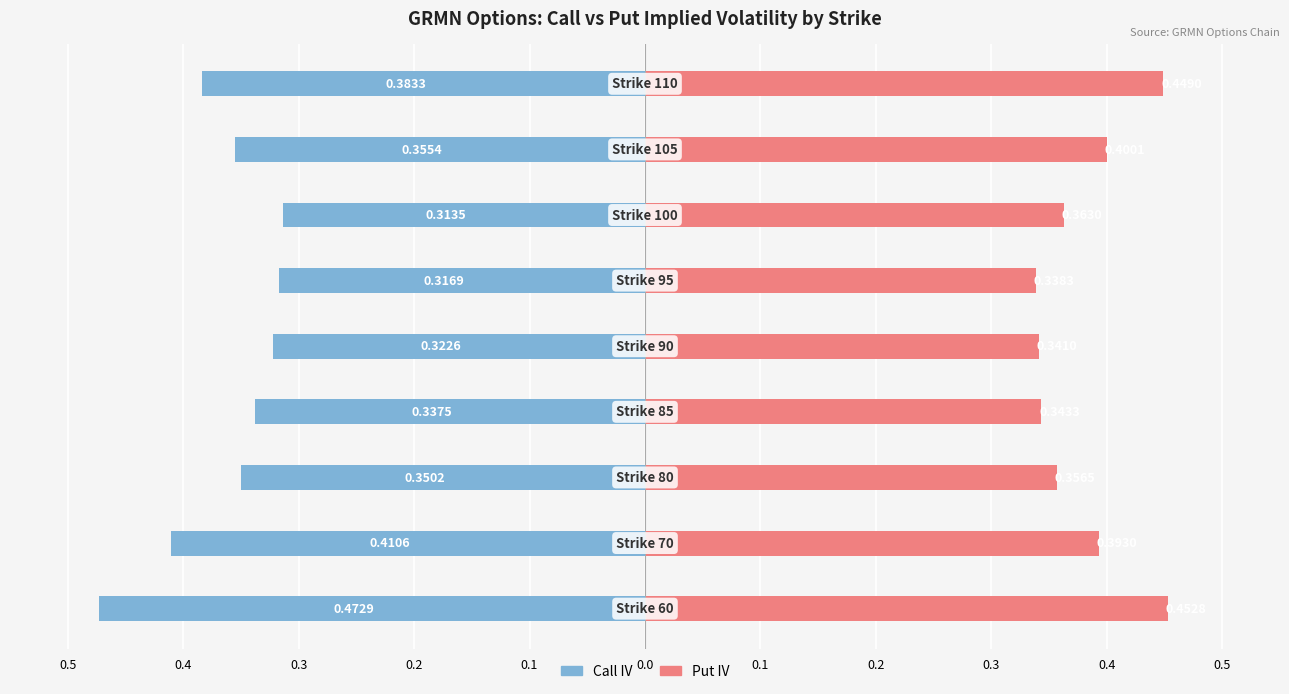

Which series has the largest total across all categories?

Put IV